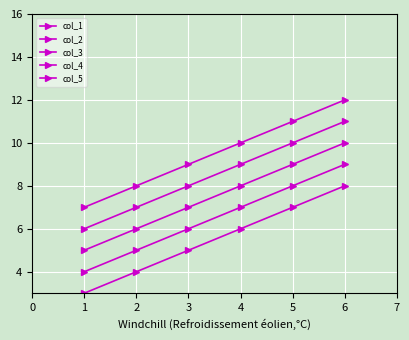

At which label is col_3 closest to 7?

3